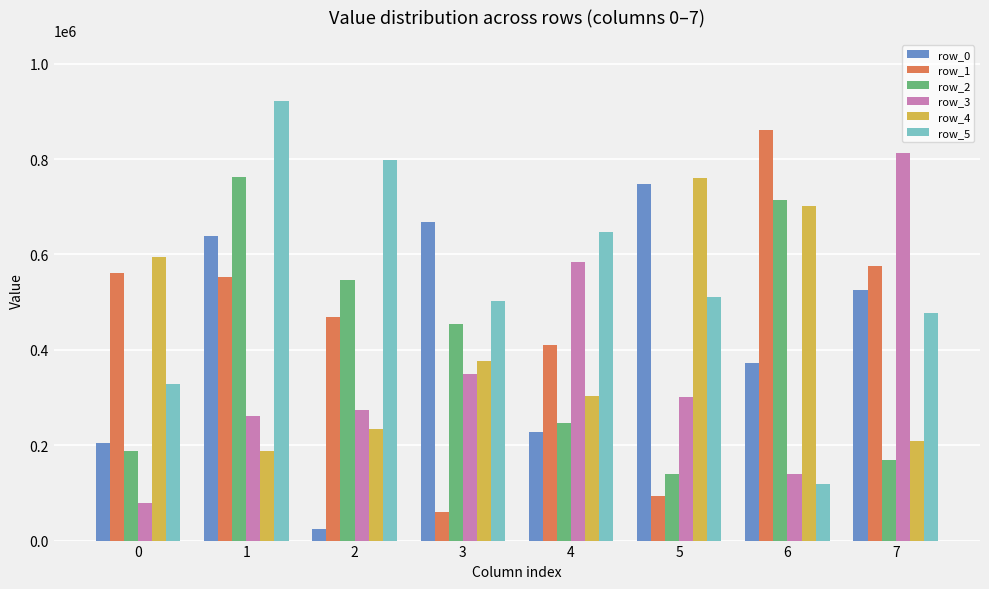

What is the highest value of the row_5 series?

921497